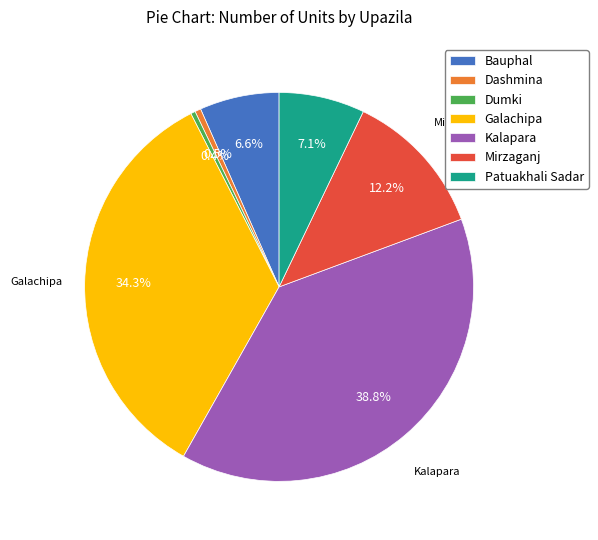

Count the number of slices in the pie.

7